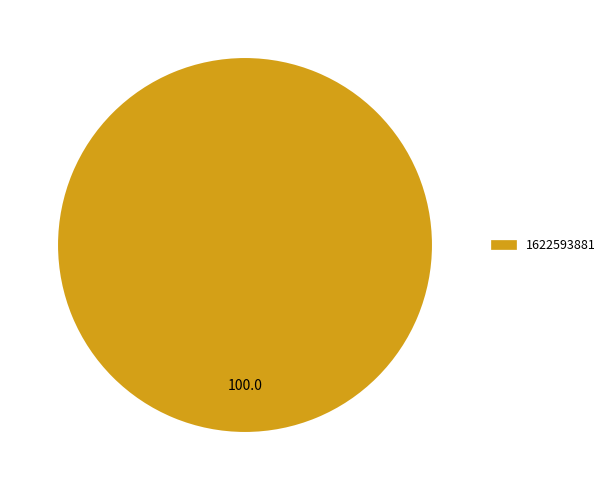

Rank the categories by value from lowest to highest.

1622593881